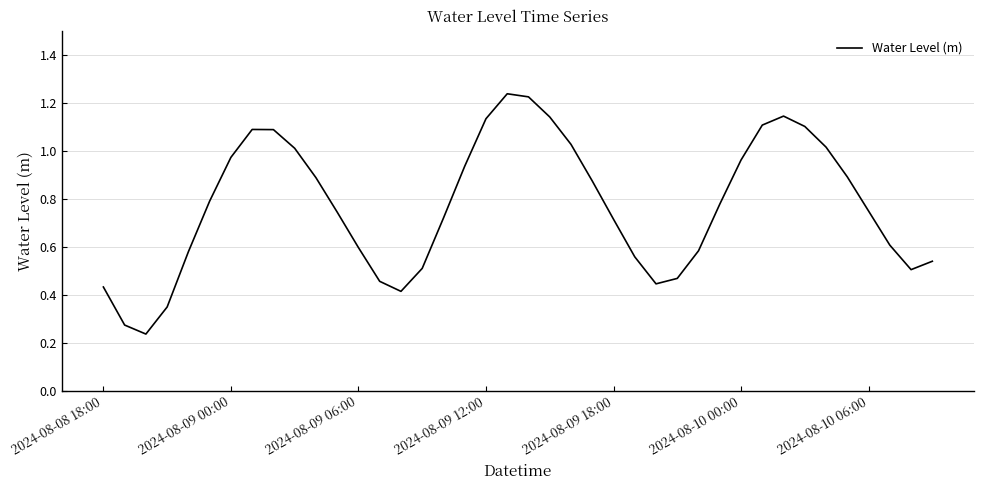

The value at 2024-08-09 00:00 is 0.4. True or false?

False